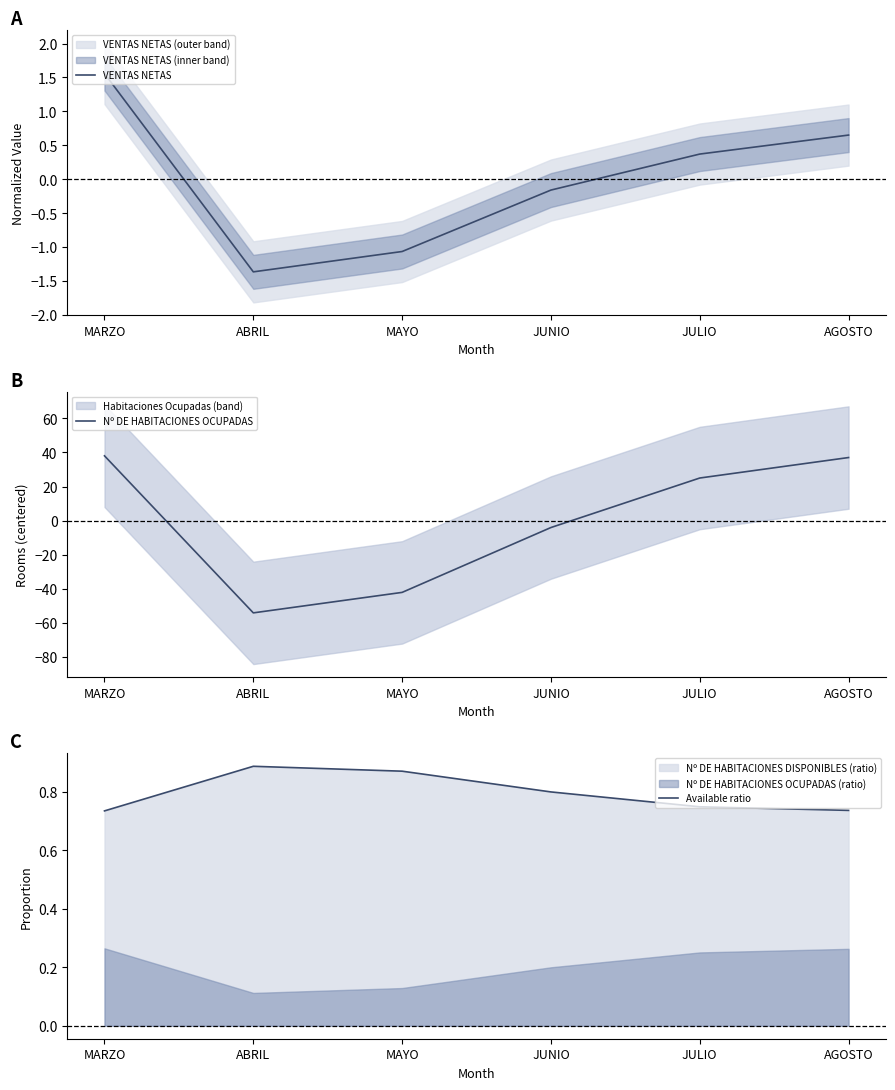

Between MAYO and JUNIO, which is larger?

JUNIO